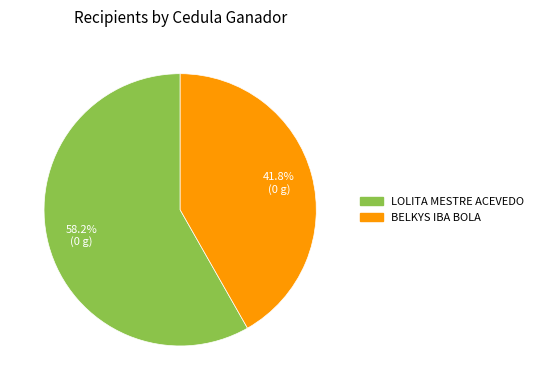

What is the majority slice?

LOLITA MESTRE ACEVEDO